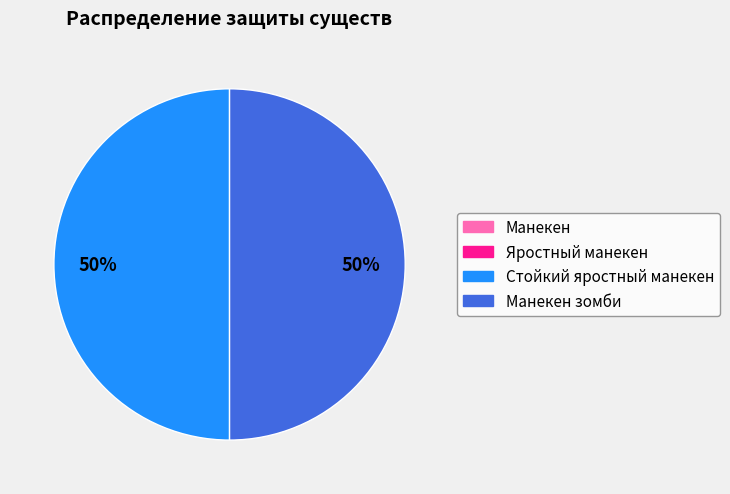

To the nearest percent, what is the difference between the largest and smallest slice percentages?

50%